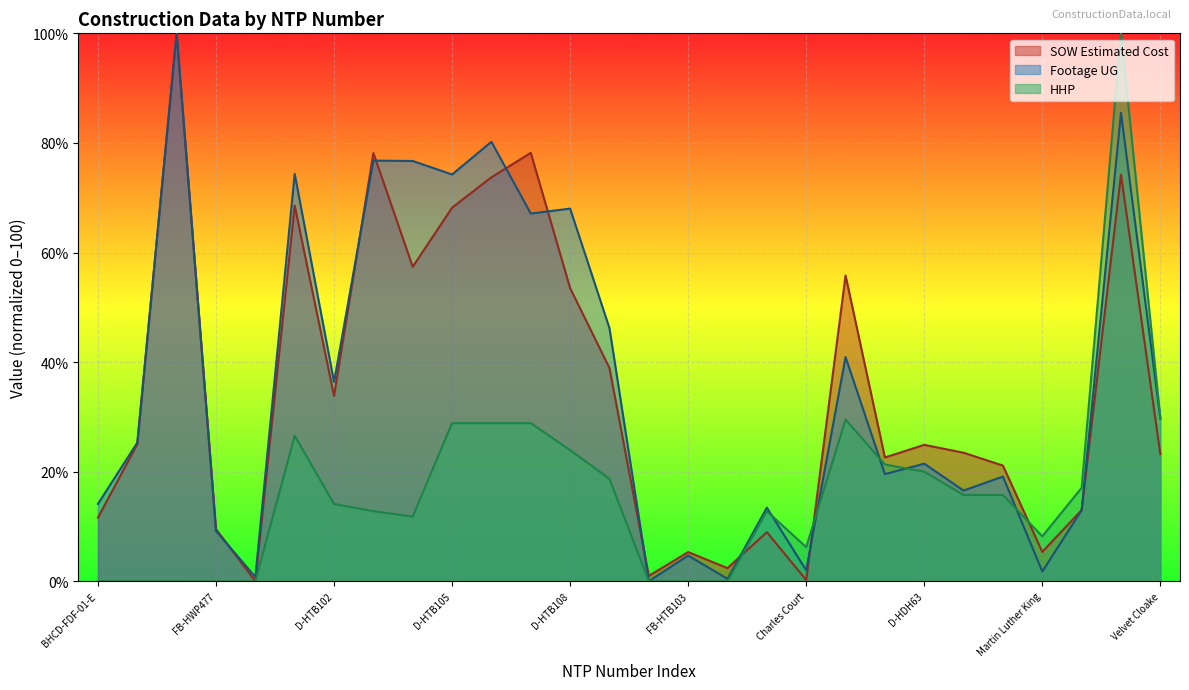

In Footage UG, how many points are higher than both neighbors (excluding endpoints)?

11